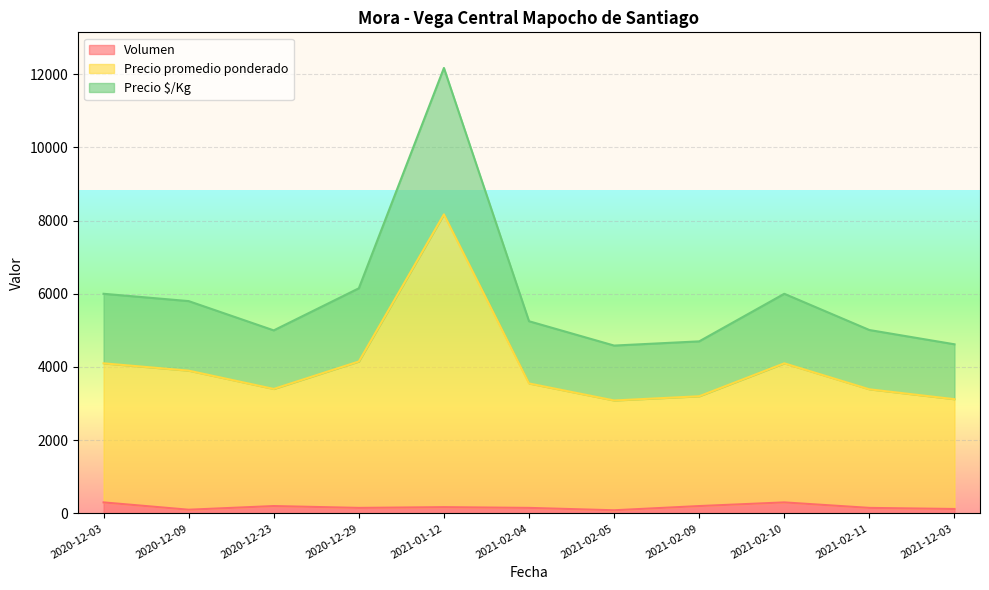

Between 2021-01-12 and 2021-02-04, which series saw the biggest shift?

Precio promedio ponderado